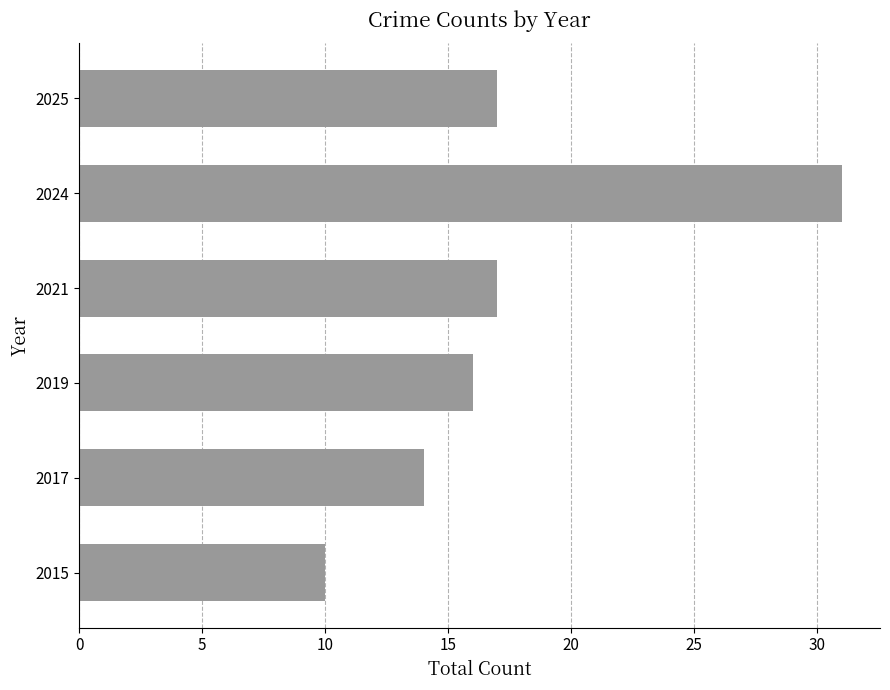

Are the bars horizontal?

Yes